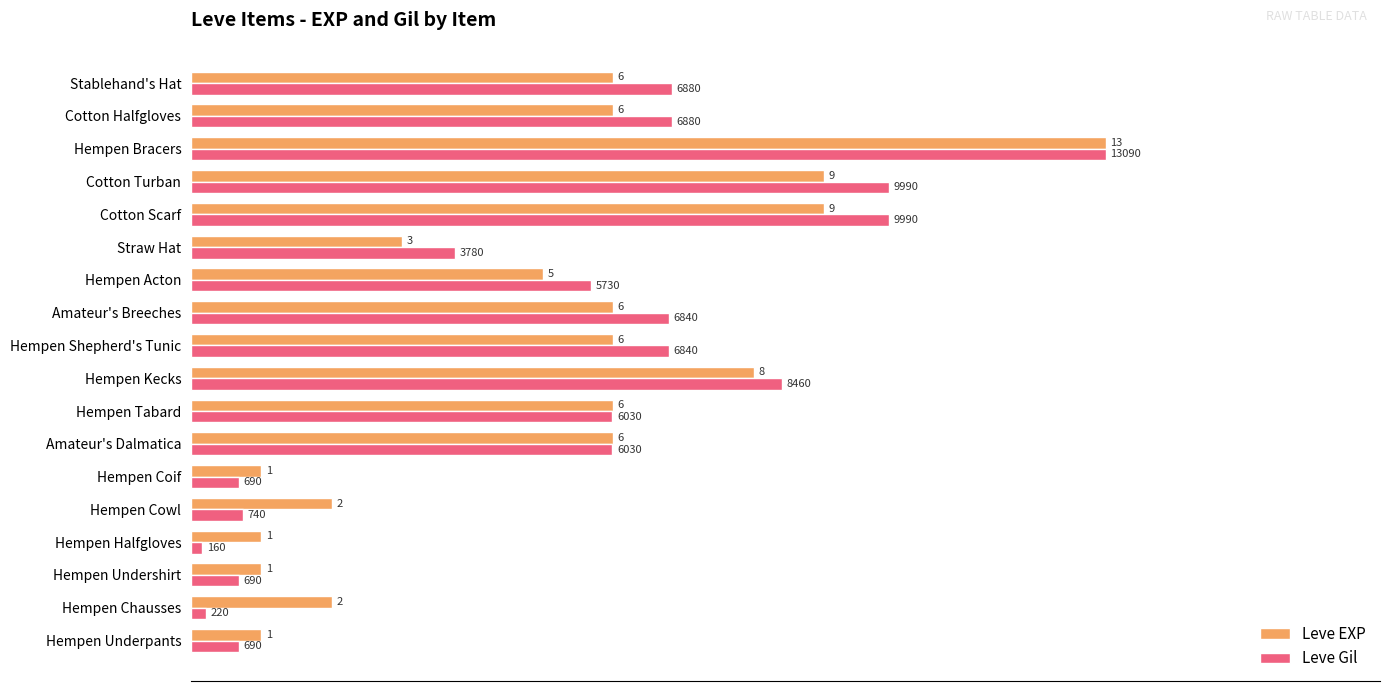

What are all the series names shown in the legend?

Leve EXP, Leve Gil